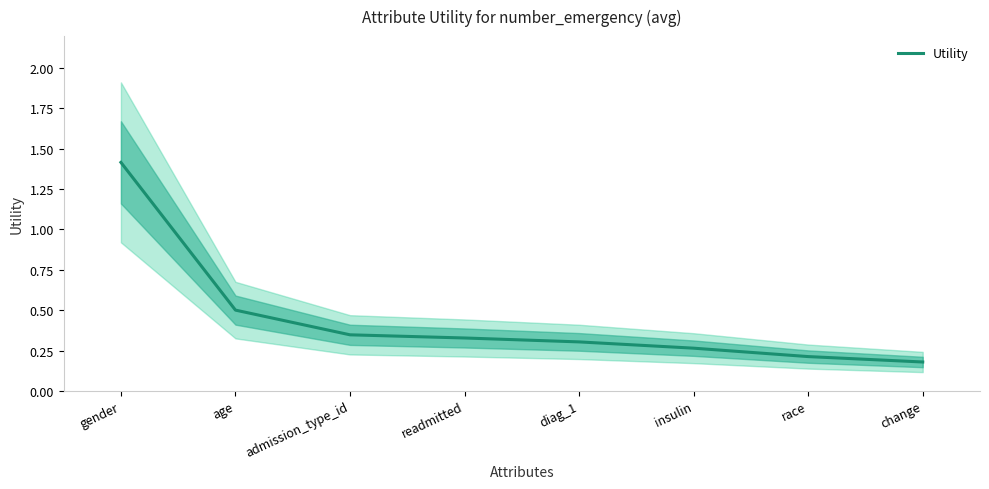

At which category does the chart reach its peak across all series?

gender